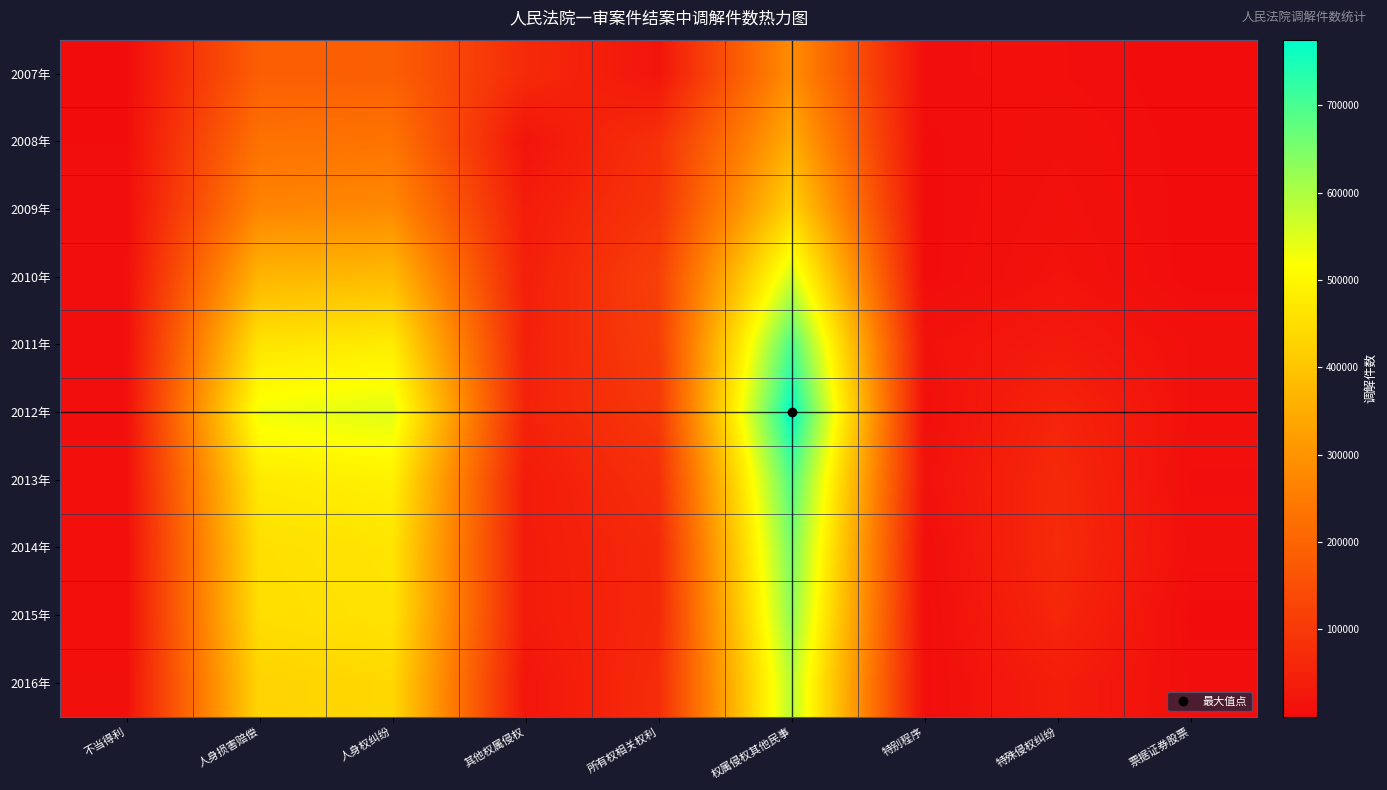

What is the total value across all series at 所有权相关权利?

796645